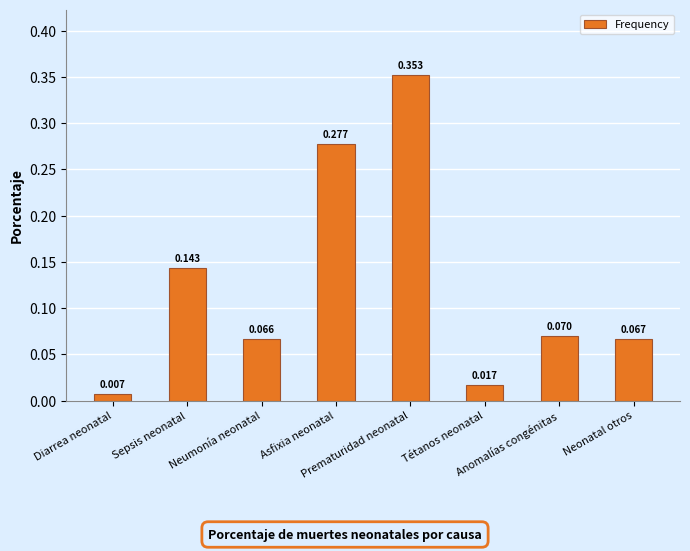

List the labels in order of value, smallest first.

Diarrea neonatal, Tétanos neonatal, Neumonía neonatal, Neonatal otros, Anomalías congénitas, Sepsis neonatal, Asfixia neonatal, Prematuridad neonatal